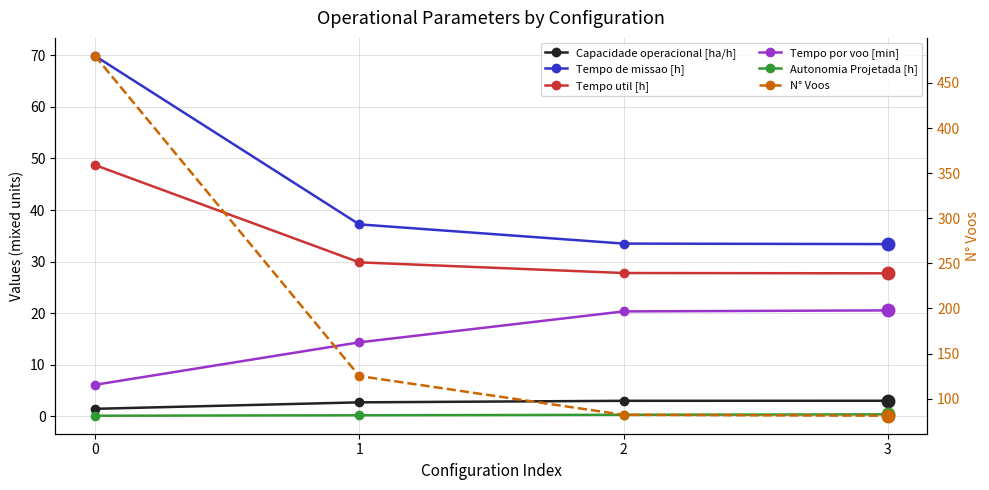

Rank the series at 3 from highest to lowest value.

N° Voos, Tempo de missao [h], Tempo util [h], Tempo por voo [min], Capacidade operacional [ha/h], Autonomia Projetada [h]